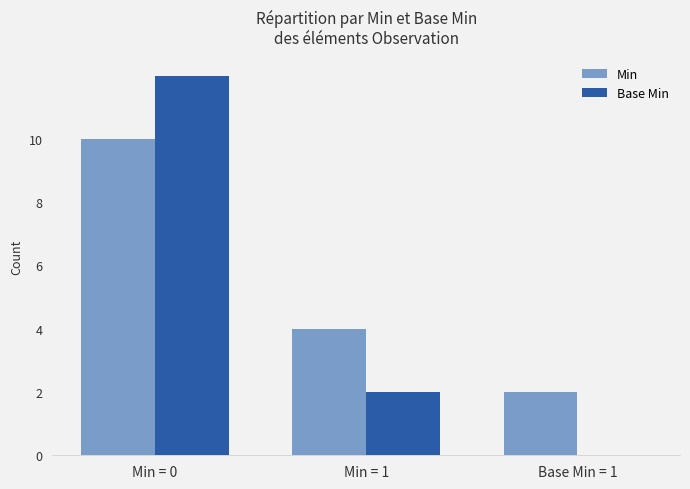

Count the Min values in the range 2 to 10.

3